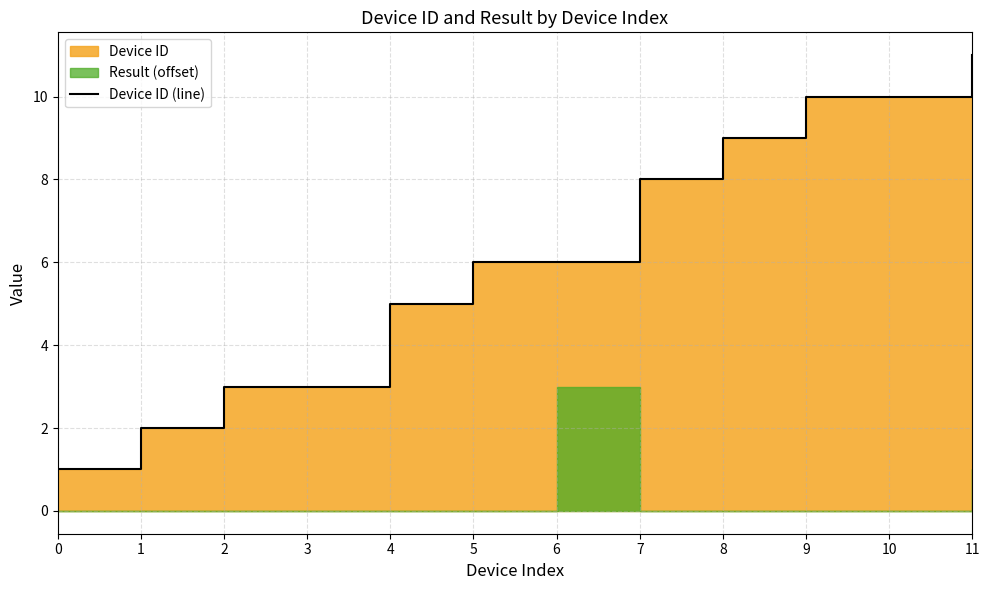

How many values are below 6?

5